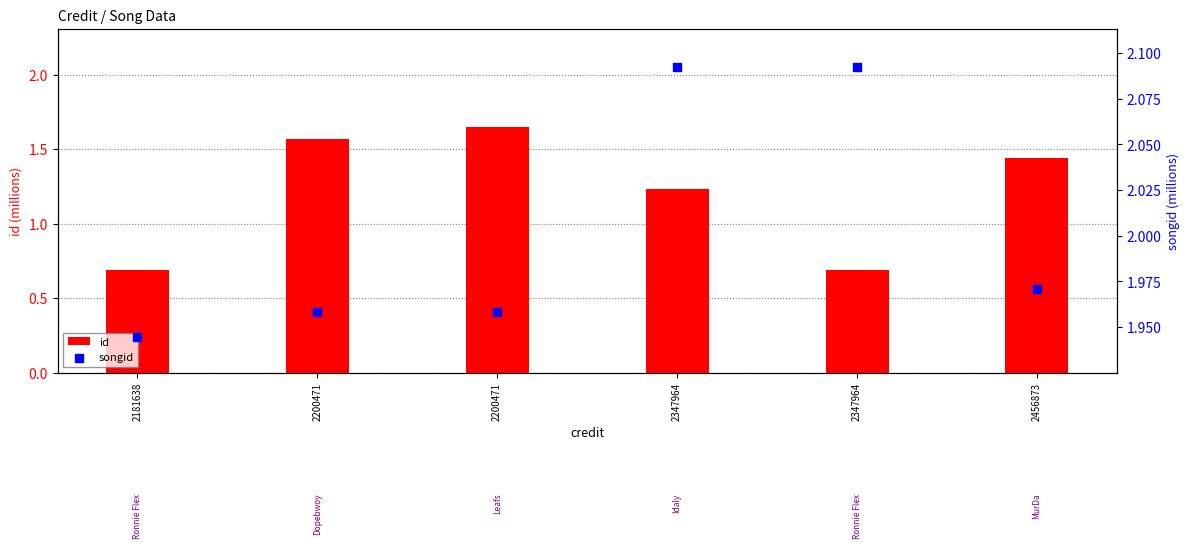

What are all the series names shown in the legend?

id, songid